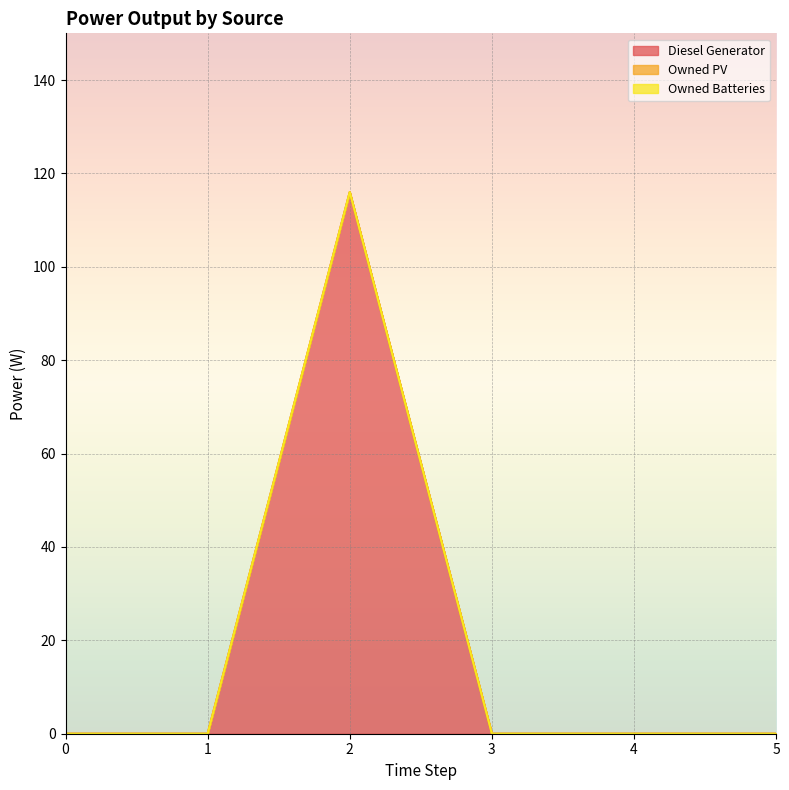

What are all the series names shown in the legend?

Diesel Generator, Owned PV, Owned Batteries